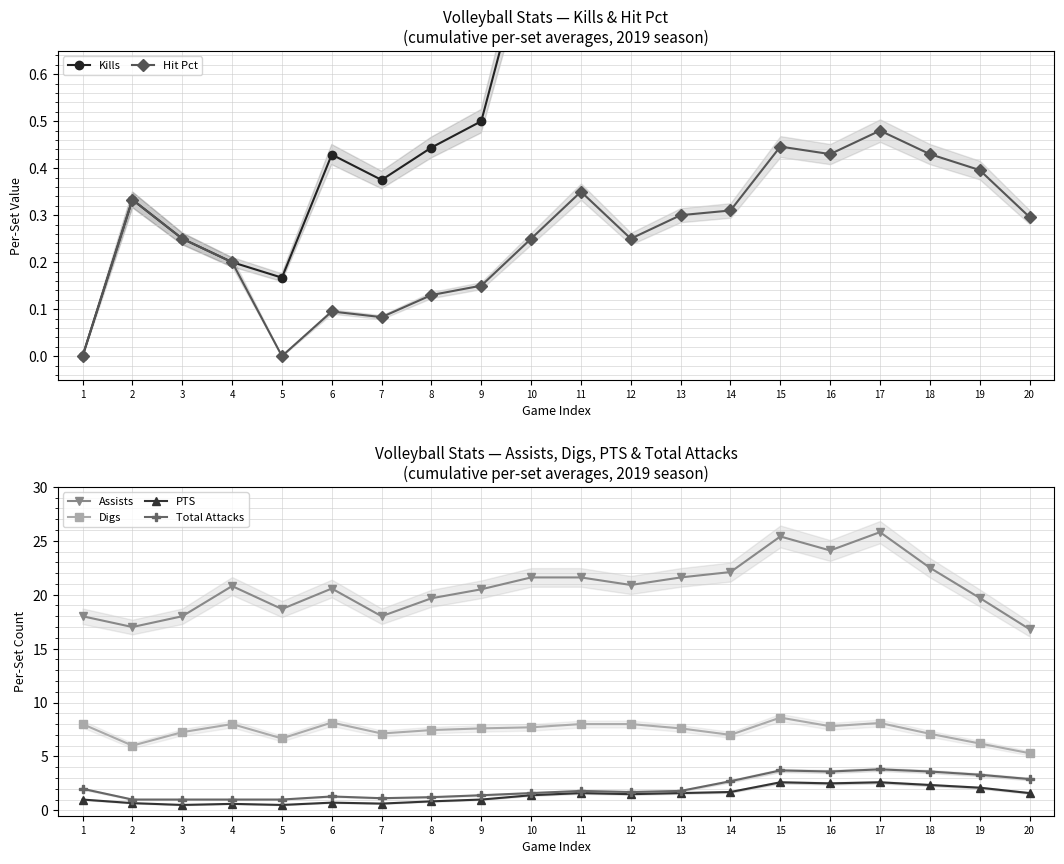

Reading left to right, extract all data points from this chart.

Kills: 0.0	0.3	0.2	0.2	0.2	0.4	0.4	0.4	0.5	0.9	1.1	1.0	1.1	1.3	1.8	1.7	1.8	1.7	1.6	1.2
Hit Pct: 0.0	0.3	0.2	0.2	0.0	0.1	0.1	0.1	0.1	0.2	0.3	0.2	0.3	0.3	0.4	0.4	0.5	0.4	0.4	0.3
Assists: 18.0	17.0	18.0	20.8	18.7	20.6	18.0	19.7	20.5	21.6	21.6	20.9	21.6	22.1	25.4	24.1	25.8	22.5	19.7	16.8
Digs: 8.0	6.0	7.2	8.0	6.7	8.1	7.1	7.4	7.6	7.7	8.0	8.0	7.6	7.0	8.6	7.8	8.1	7.1	6.2	5.3
PTS: 1.0	0.7	0.5	0.6	0.5	0.7	0.6	0.8	1.0	1.4	1.6	1.5	1.6	1.7	2.6	2.5	2.6	2.4	2.1	1.6
Total Attacks: 2.0	1.0	1.0	1.0	1.0	1.3	1.1	1.2	1.4	1.6	1.8	1.7	1.8	2.7	3.7	3.6	3.8	3.6	3.3	2.9